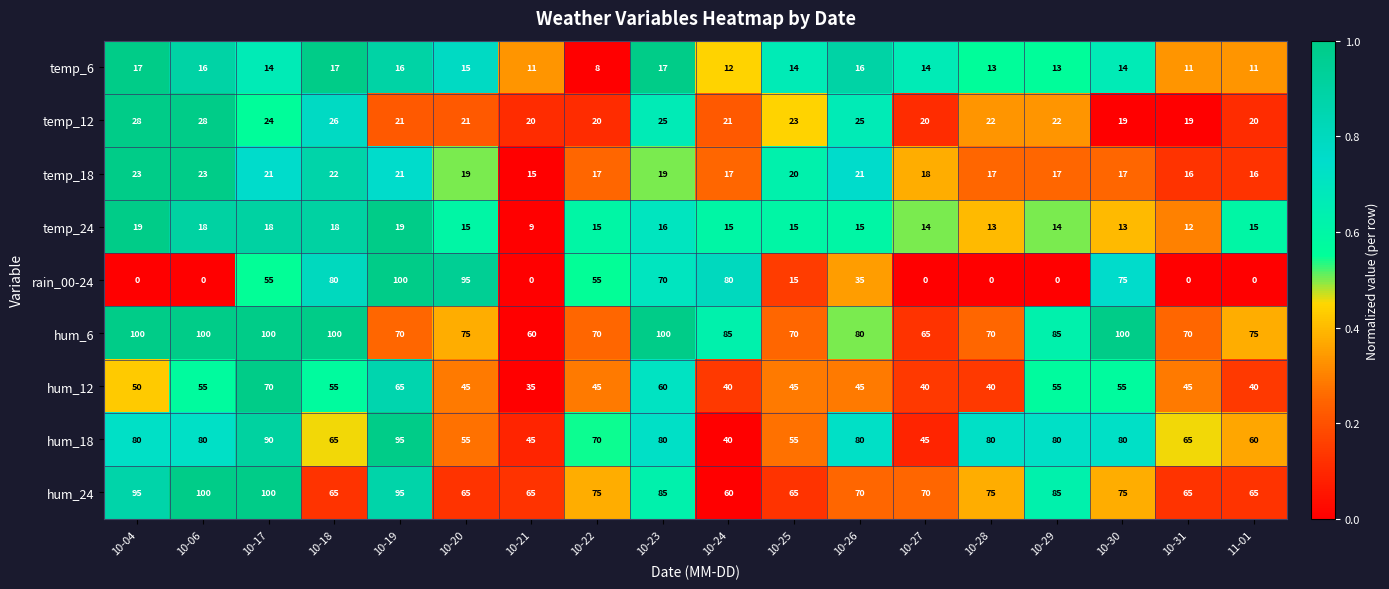

The value of temp_24 at 10-20 is 15. True or false?

True